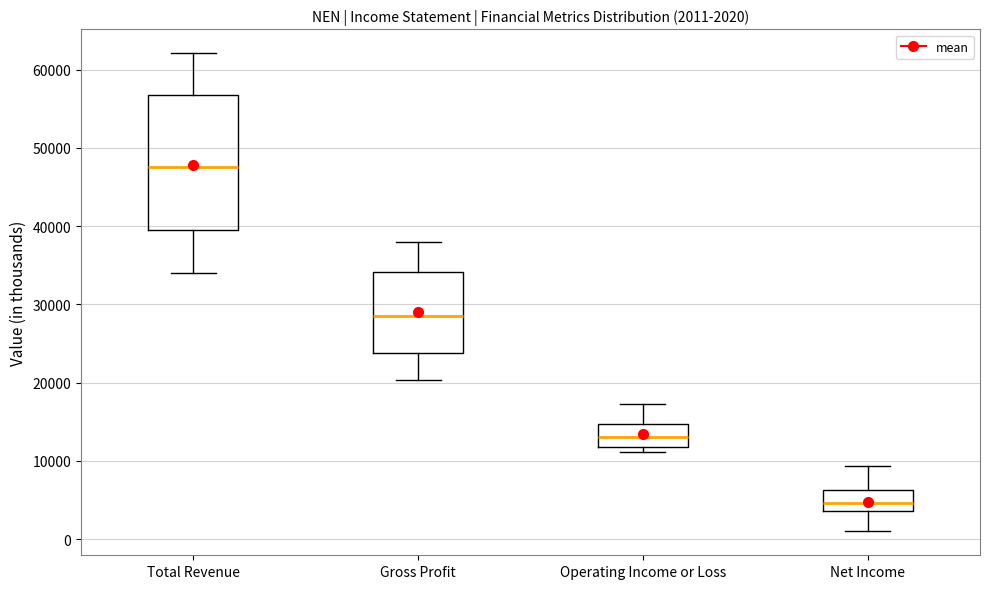

Which box is the tallest, from its lower edge to its upper edge?

Total Revenue